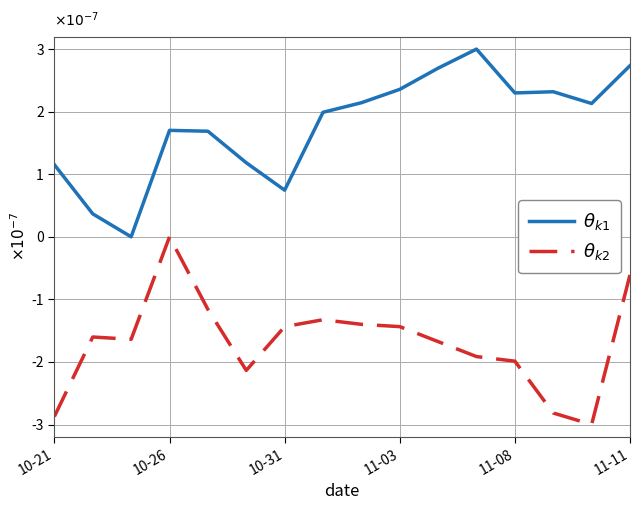

True or false: $\theta_{k2}$ and $\theta_{k1}$ cross at least once.

False